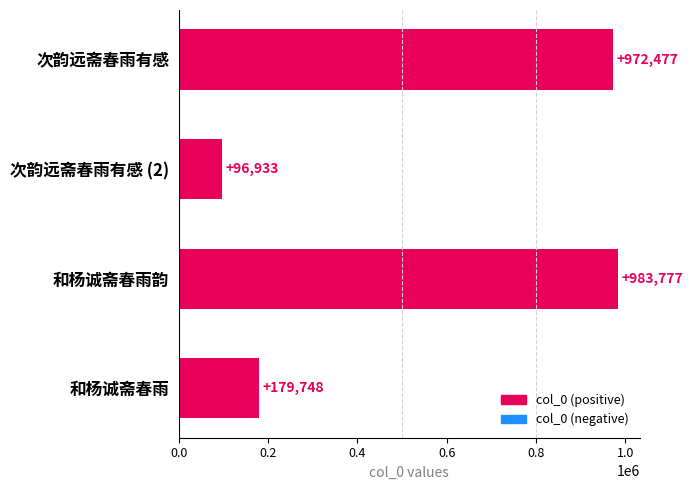

Reading top to bottom, list all the values displayed in this chart.

次韵远斋春雨有感=972477	次韵远斋春雨有感 (2)=96933	和杨诚斋春雨韵=983777	和杨诚斋春雨=179748